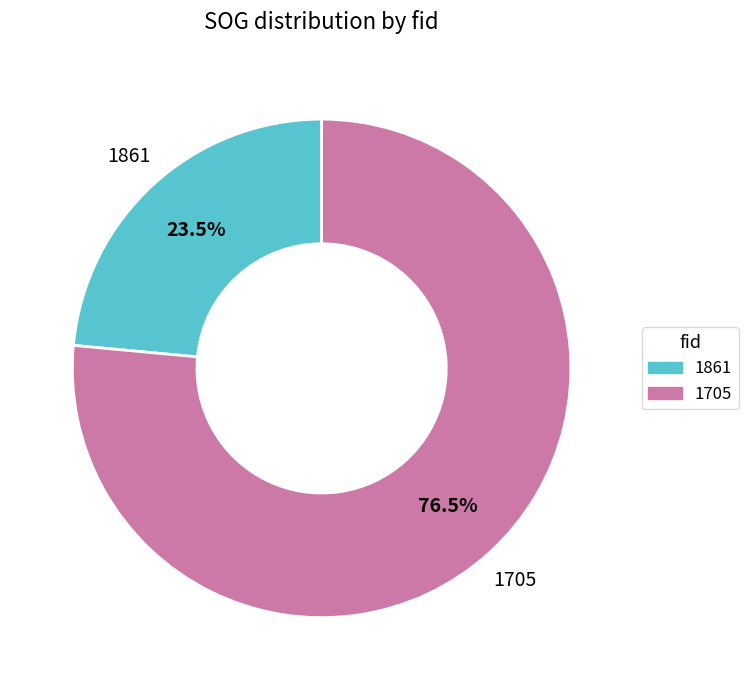

How much of the chart is everything except 1861?

76.5%